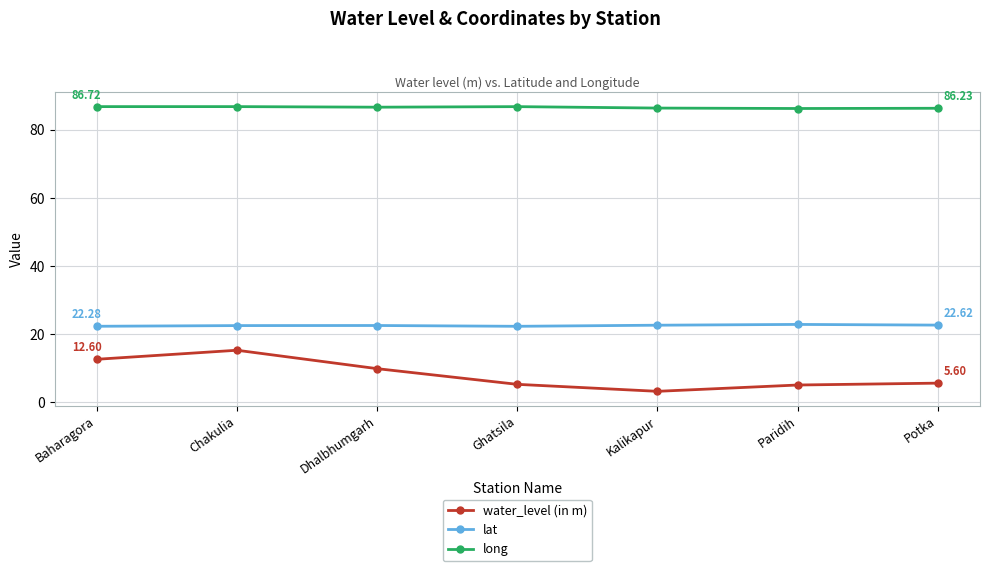

Which series changed the most between Baharagora and Ghatsila?

water_level (in m)